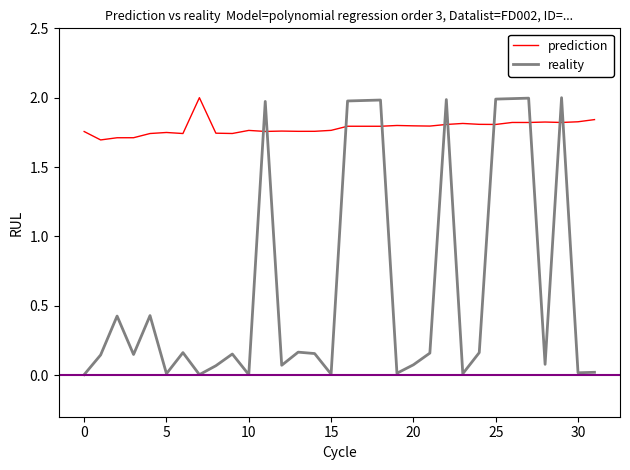

Which series has the widest spread of values?

reality